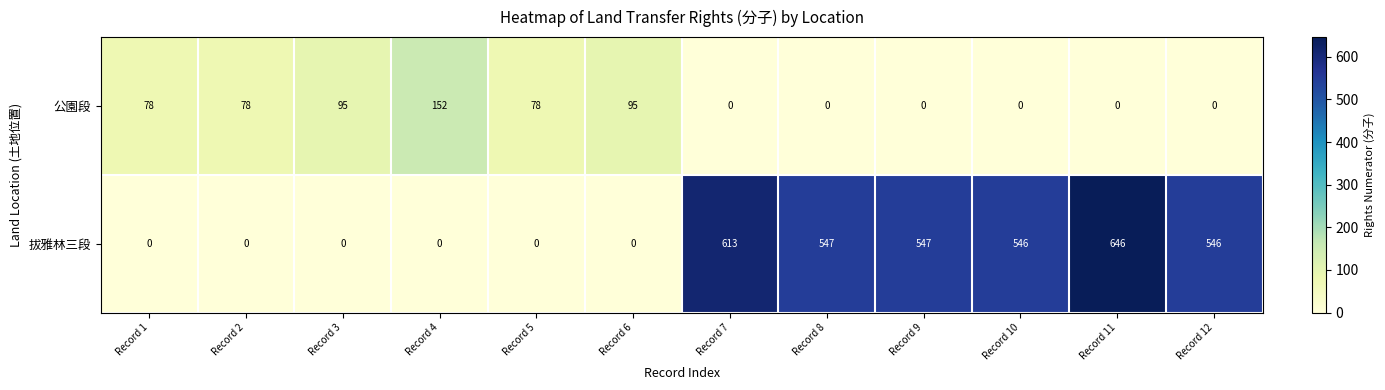

At which category is the sum across all series the highest?

Record 11